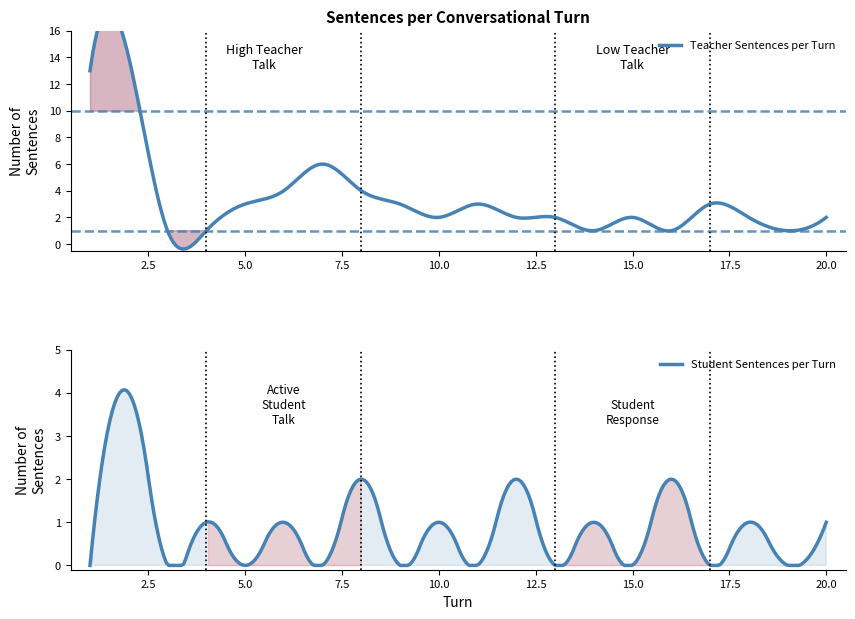

In Student Sentences per Turn, how many points are lower than both neighbors (excluding endpoints)?

9